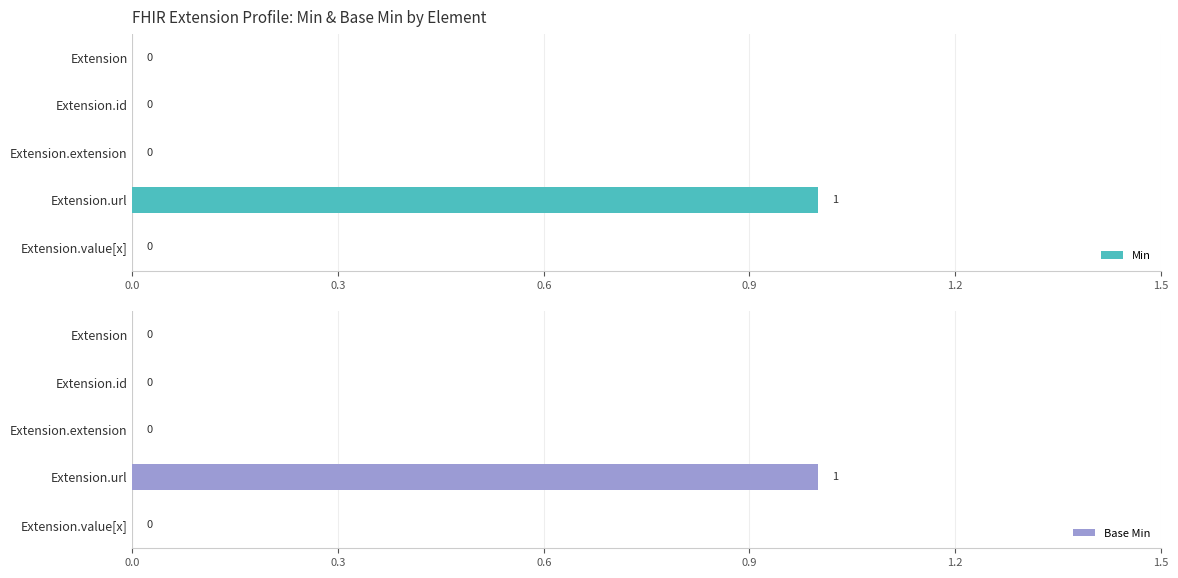

True or false: Base Min has a value of 1 at Extension.url.

True